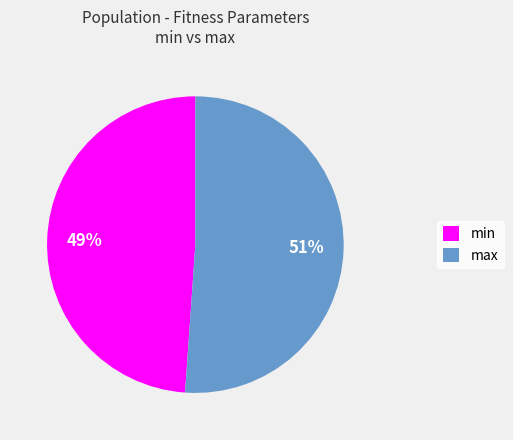

What is the largest slice in the pie chart?

max